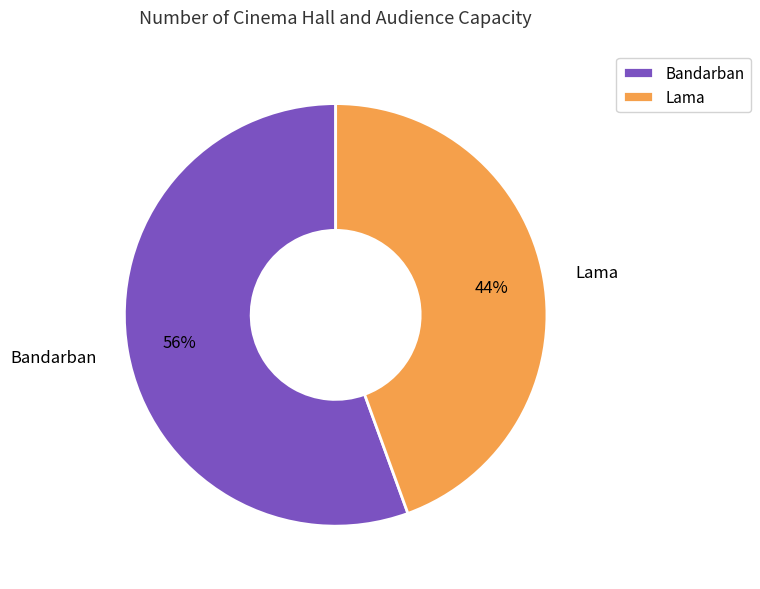

What is the largest slice in the pie chart?

Bandarban